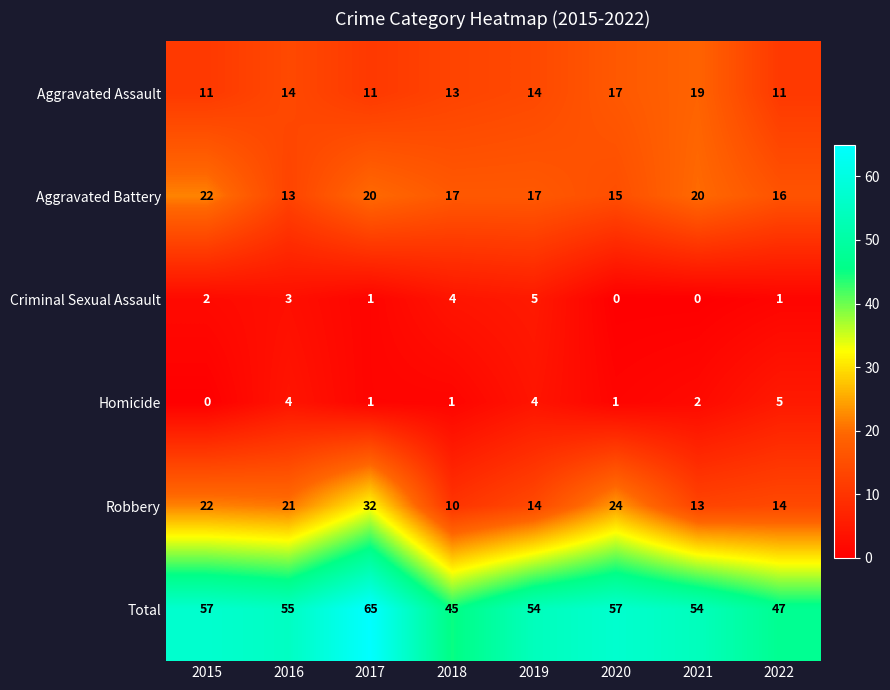

At how many categories does at least one series exceed 8?

8